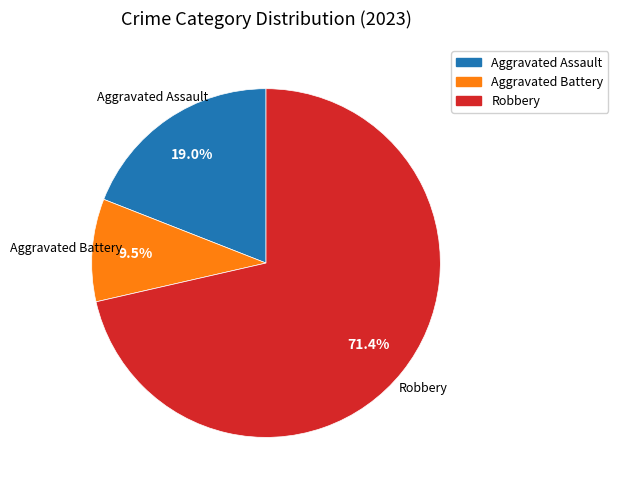

Is there any slice that represents more than half of the pie?

Yes